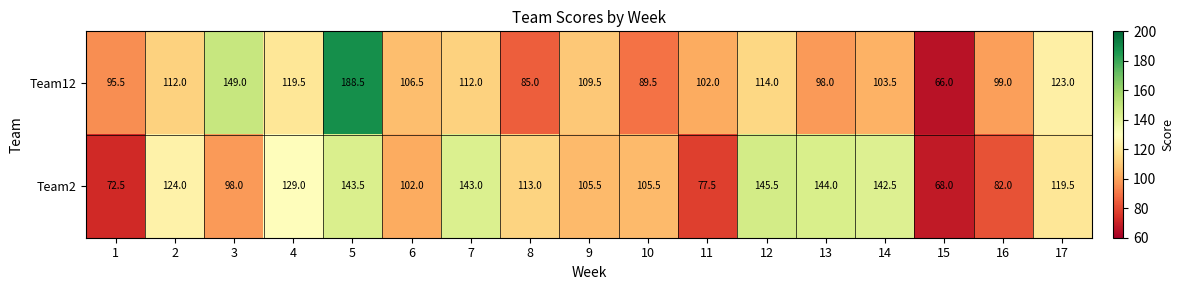

How many categories are shown in the chart?

17